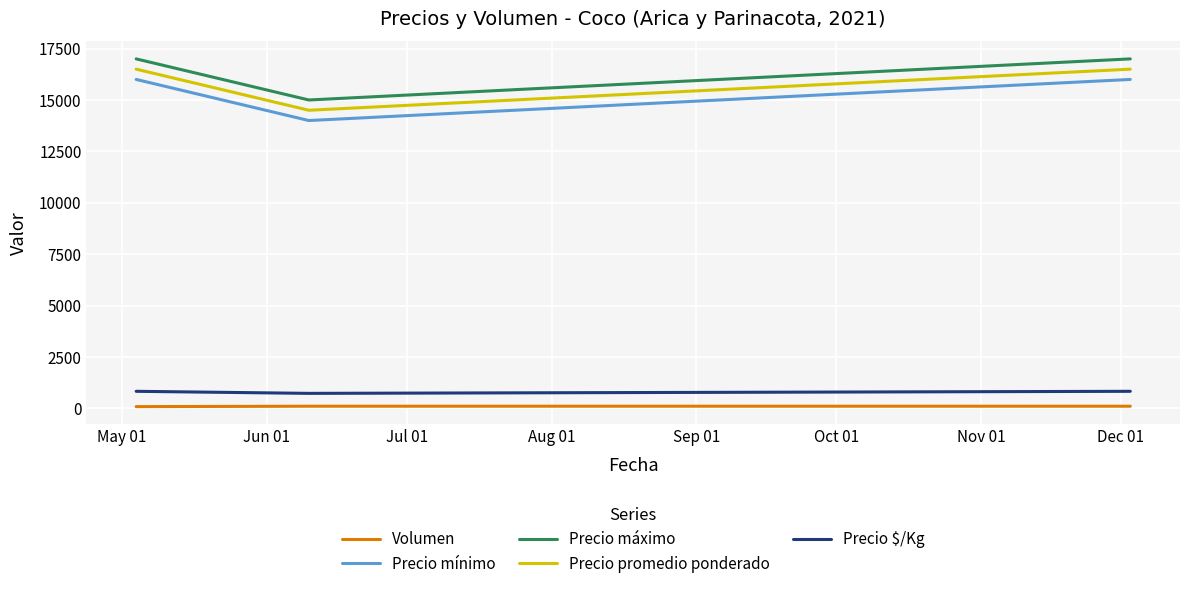

What is the minimum value for Precio máximo?

15000